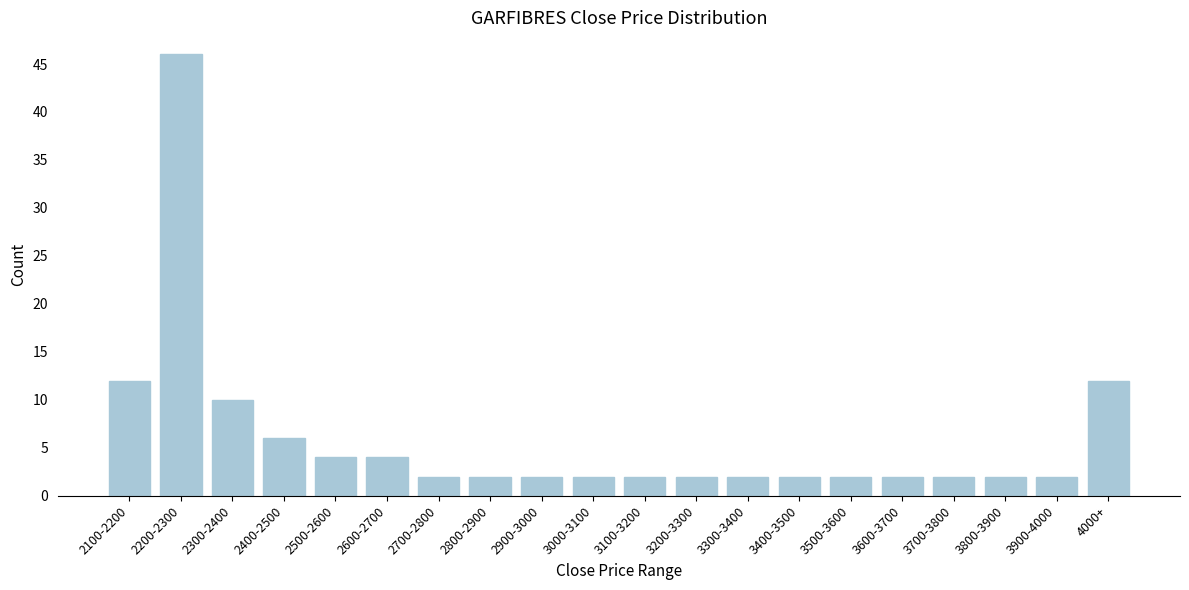

Reading left to right, what are all the values shown in this chart?

2100-2200=12	2200-2300=46	2300-2400=10	2400-2500=6	2500-2600=4	2600-2700=4	2700-2800=2	2800-2900=2	2900-3000=2	3000-3100=2	3100-3200=2	3200-3300=2	3300-3400=2	3400-3500=2	3500-3600=2	3600-3700=2	3700-3800=2	3800-3900=2	3900-4000=2	4000+=12